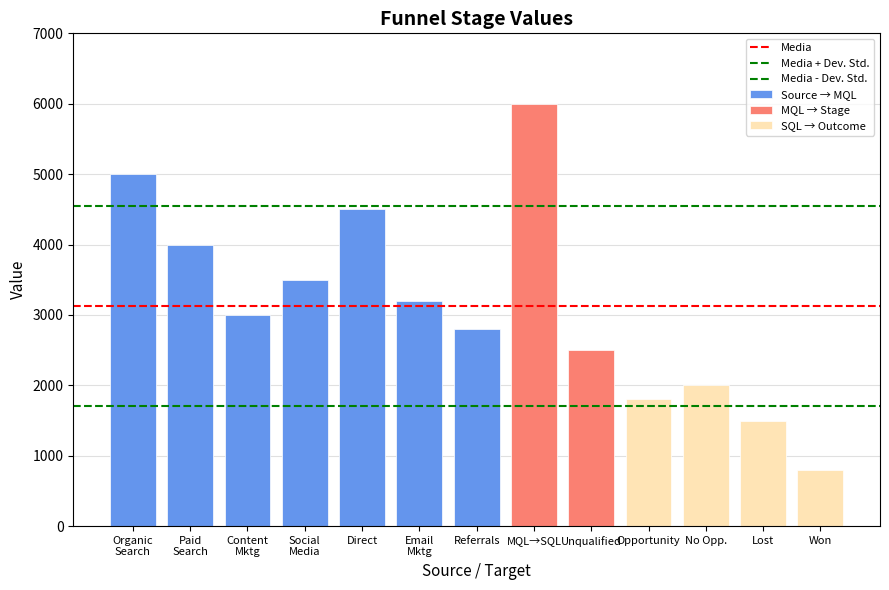

What is the average value of the Source → MQL series?

3714